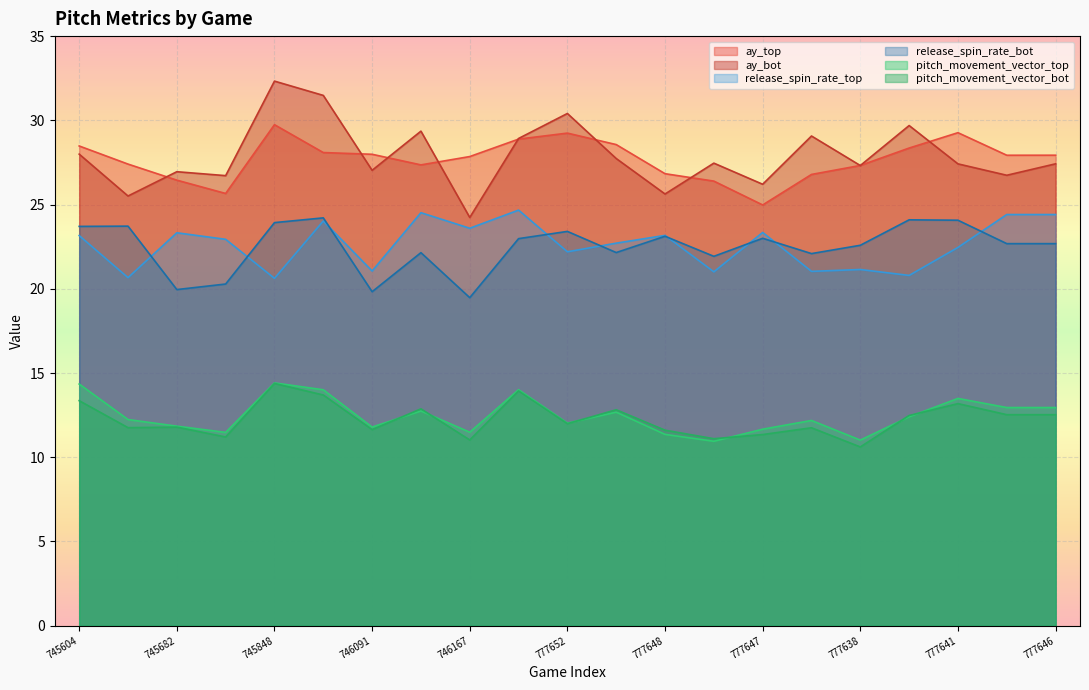

What is the label of the 11th point from the right?

777652